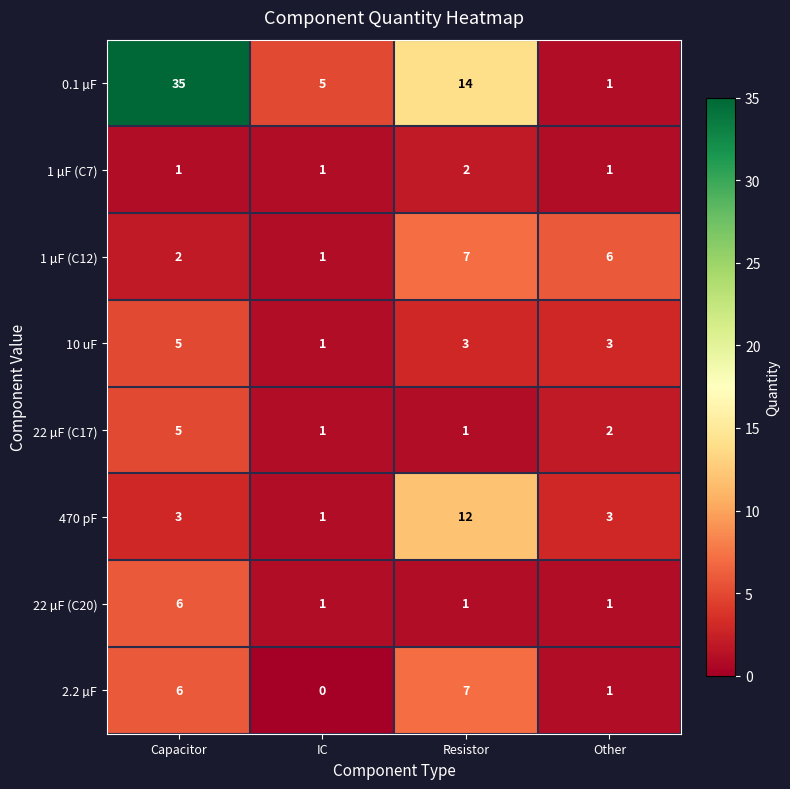

Which category has the lowest value in the 1 µF (C12) series?

IC